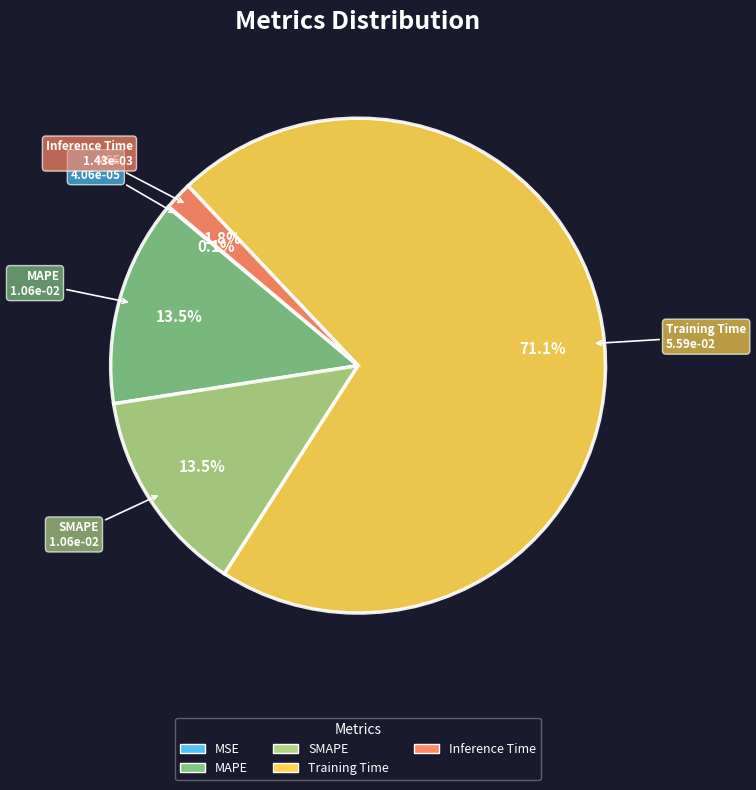

What percentage is NOT represented by Inference Time?

98.2%